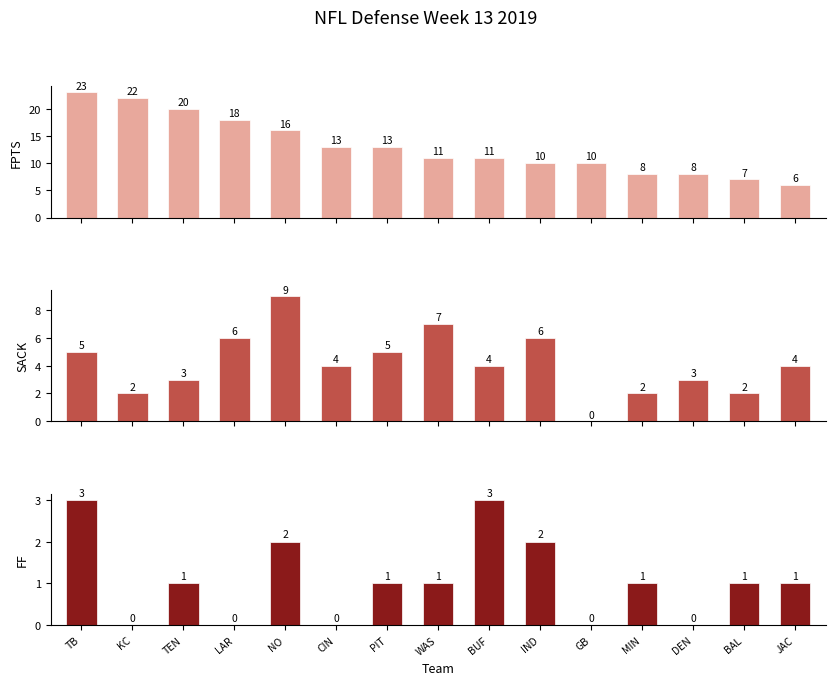

Which series has the largest total across all categories?

FPTS